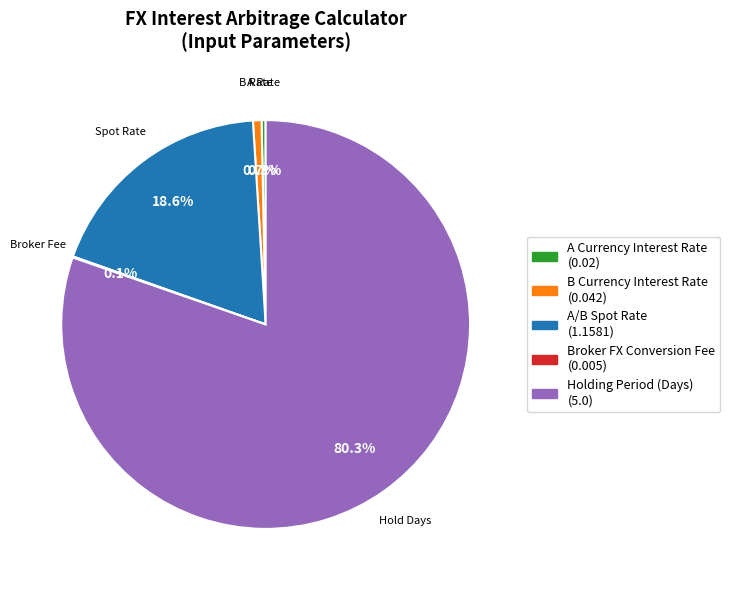

Which category has the biggest portion of the pie?

Holding Period (Days)